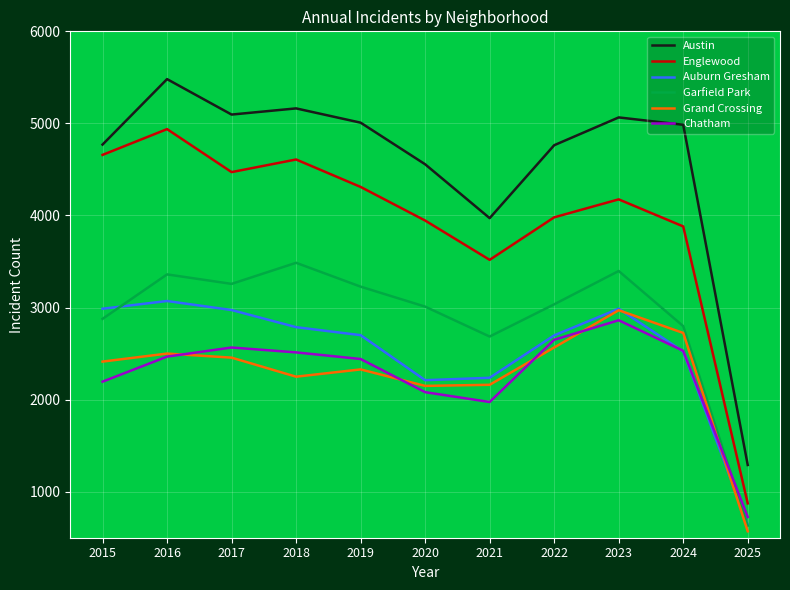

At which category does Auburn Gresham reach its first local peak?

2016